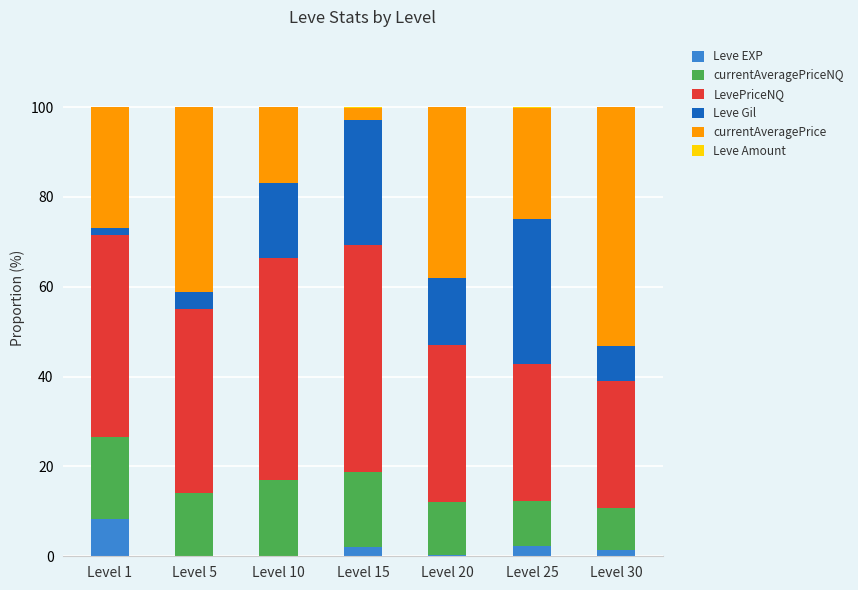

What is the sum of all LevePriceNQ values?

279.5